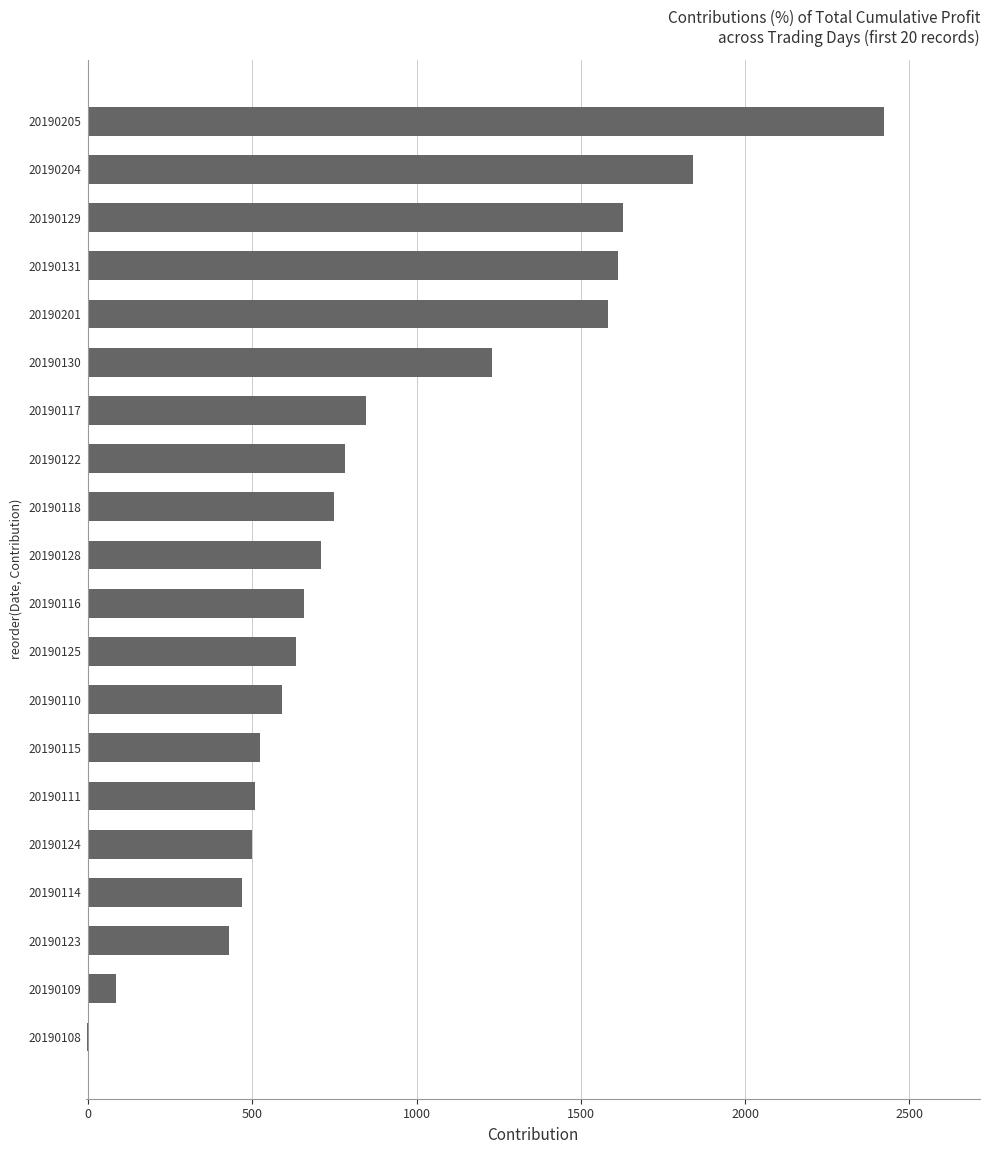

What is the ratio of the value at 20190117 to the value at 20190128?

1.2